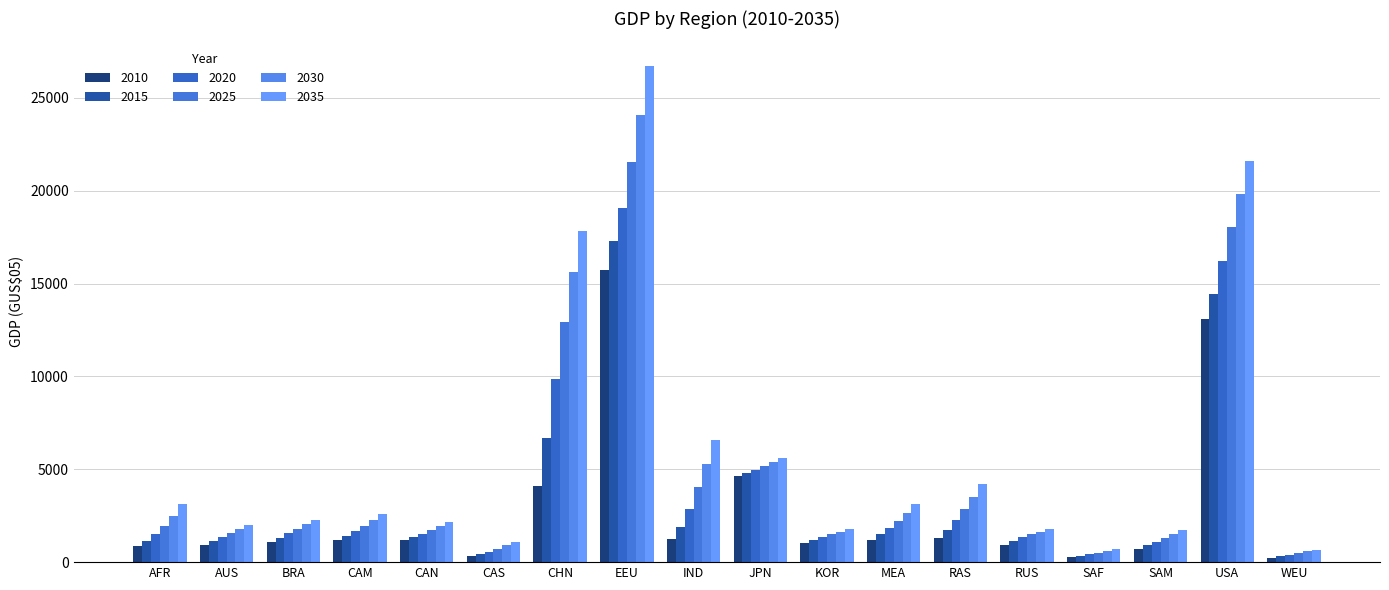

At which label does 2035 reach its peak?

EEU